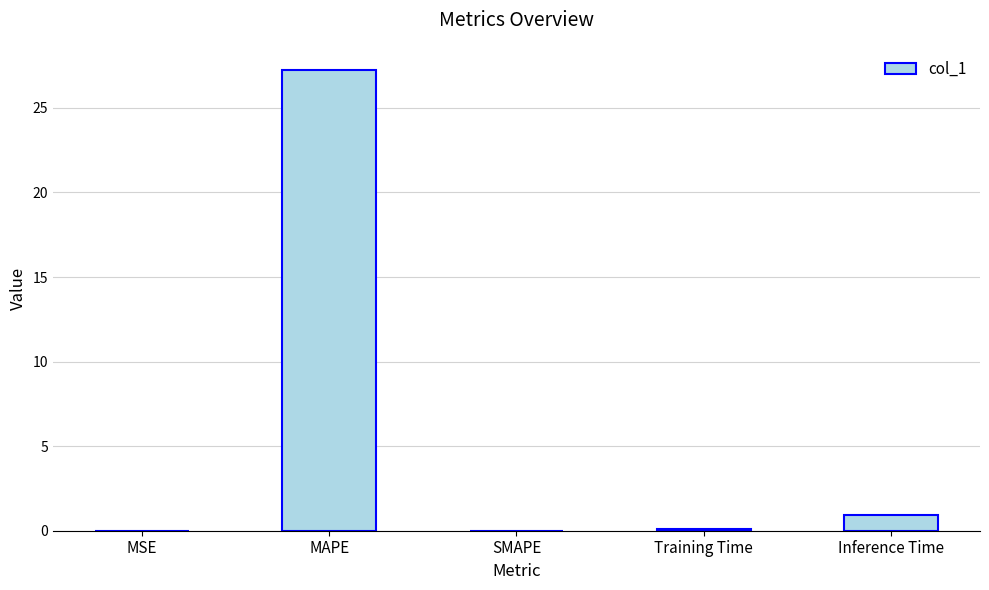

What is the average value?

5.7